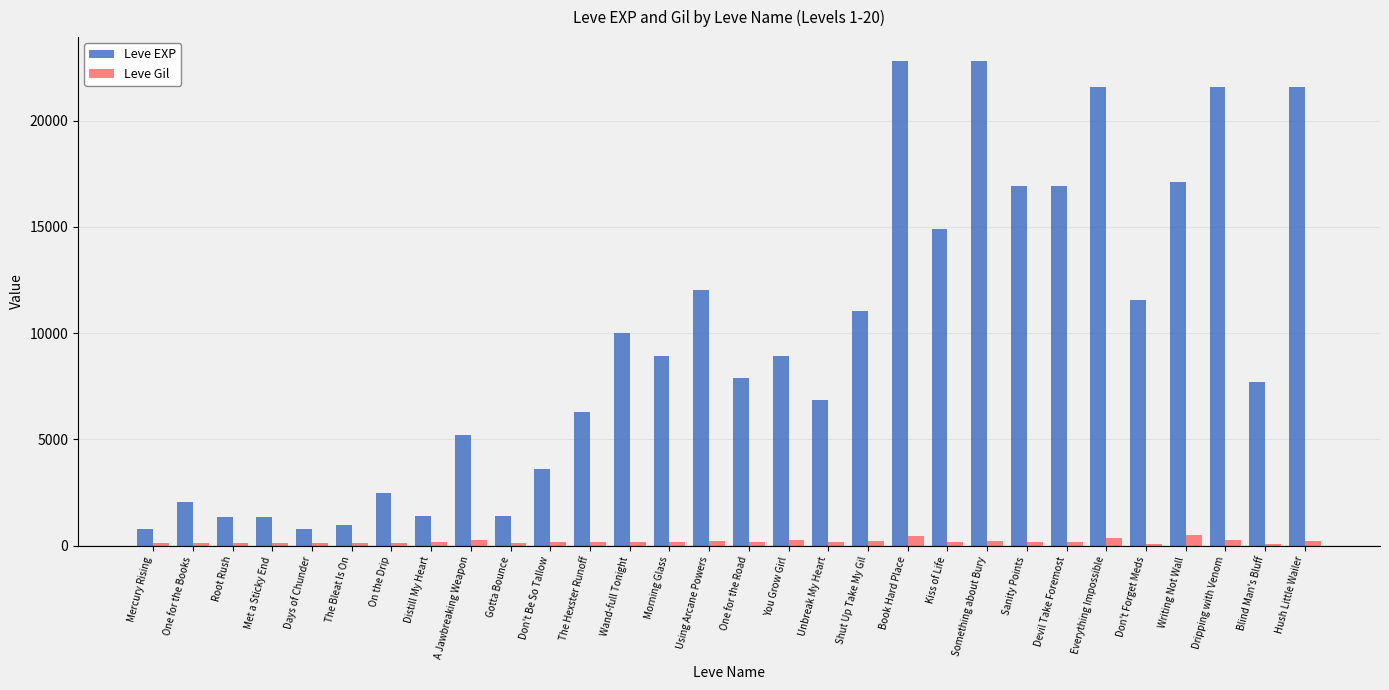

Is the value of Leve EXP at Root Rush greater than the value of Leve Gil at Distill My Heart?

Yes